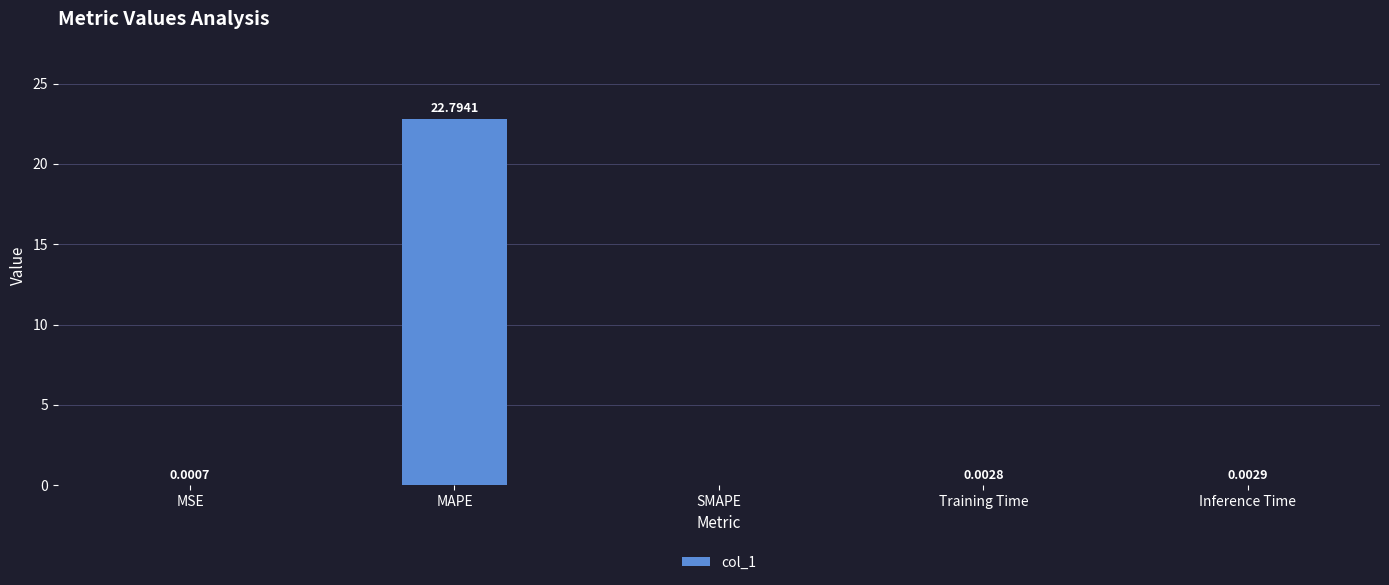

Which has a higher value, SMAPE or Training Time?

Training Time